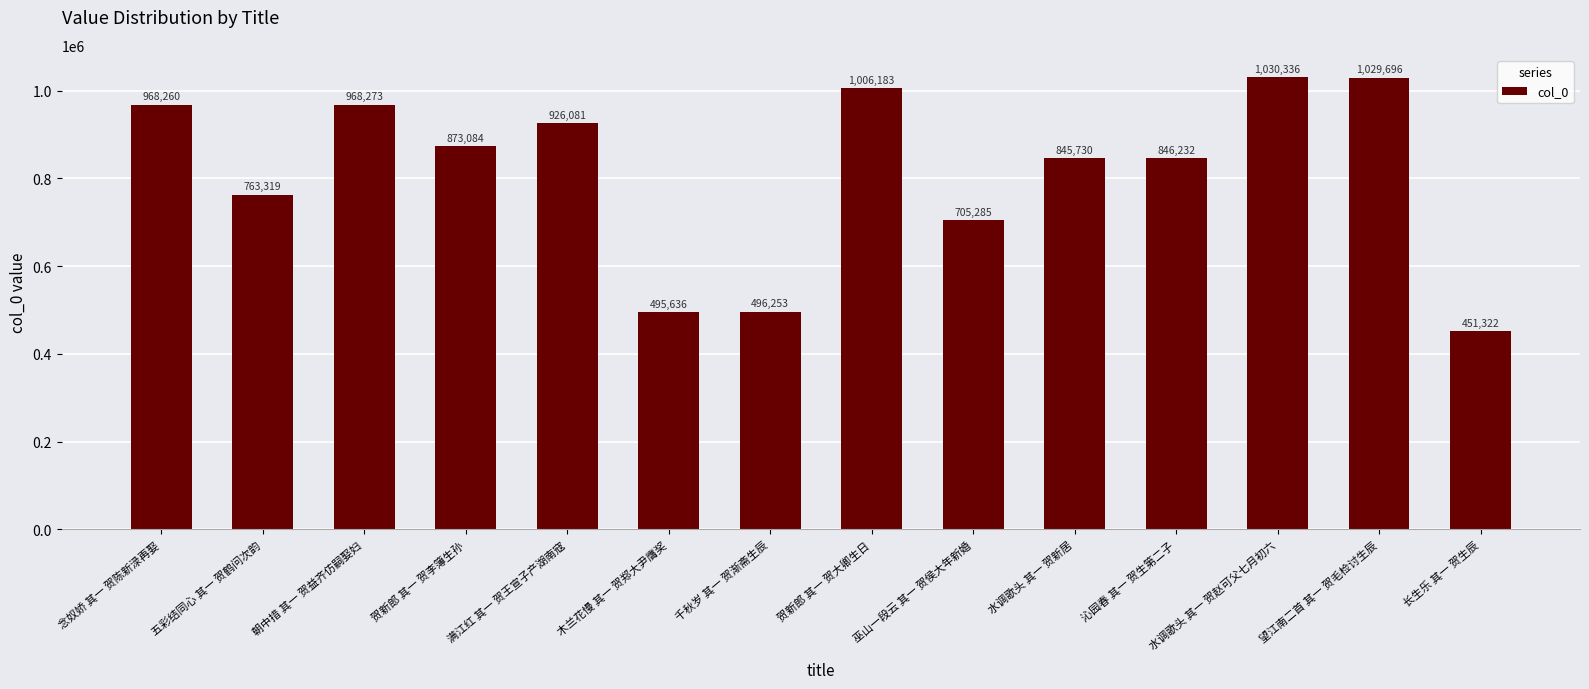

What is the greatest value displayed?

1030336